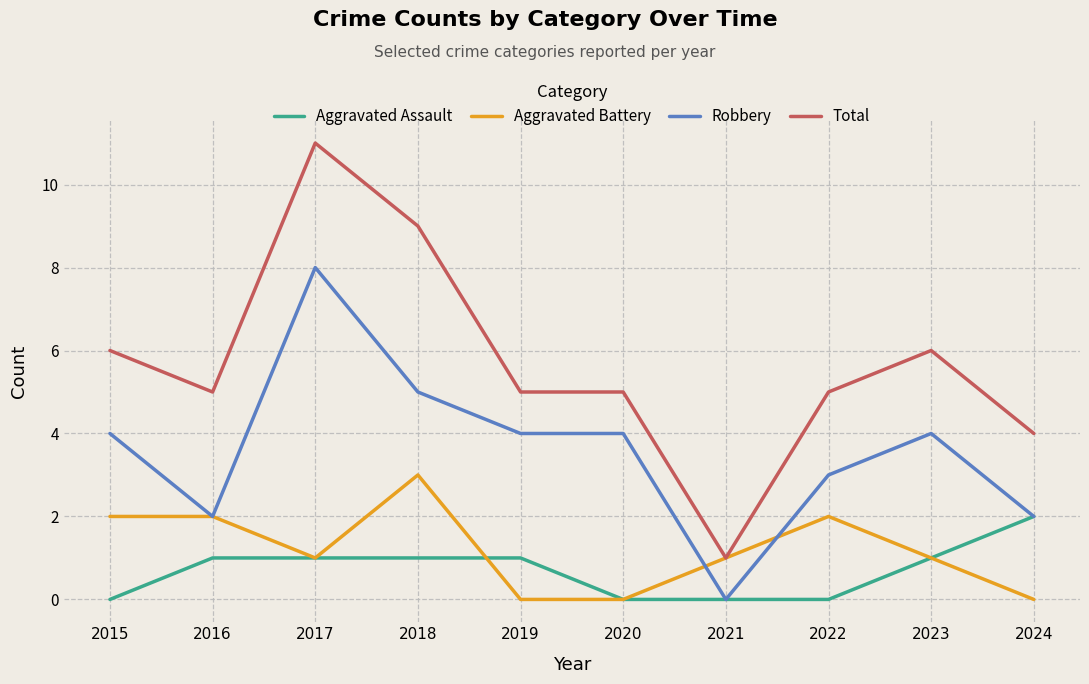

Count the number of data series in this chart.

4